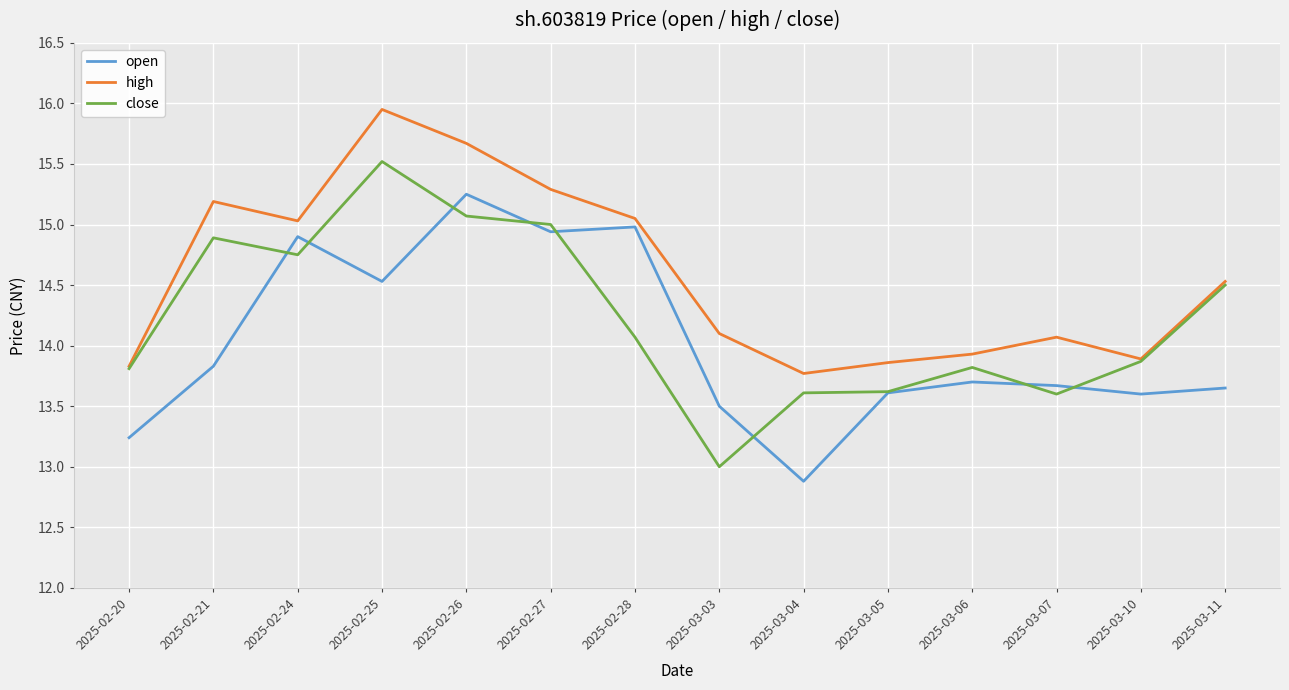

What is the sum of all high values?

204.2